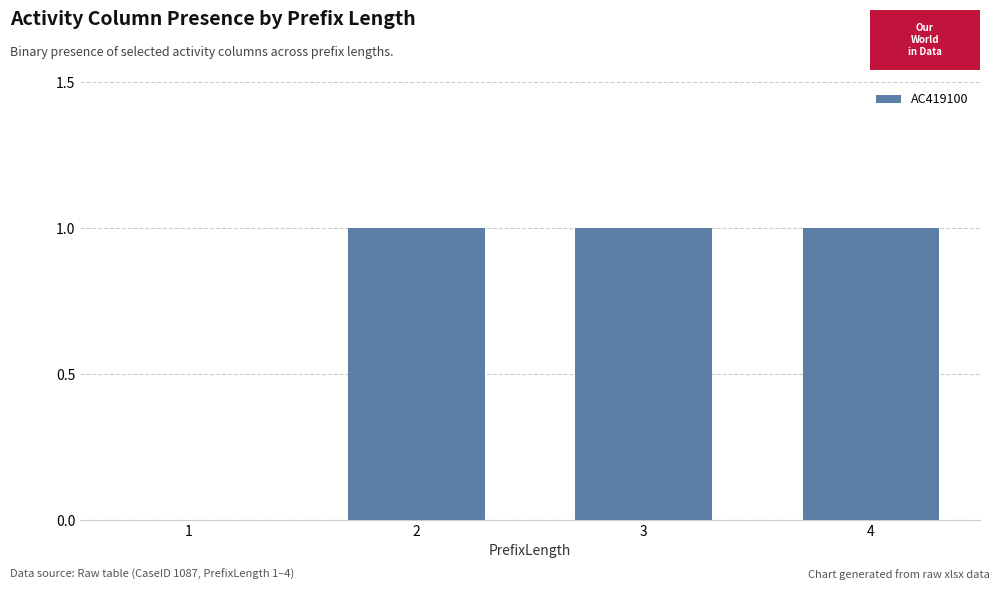

What is the sum of all values?

3